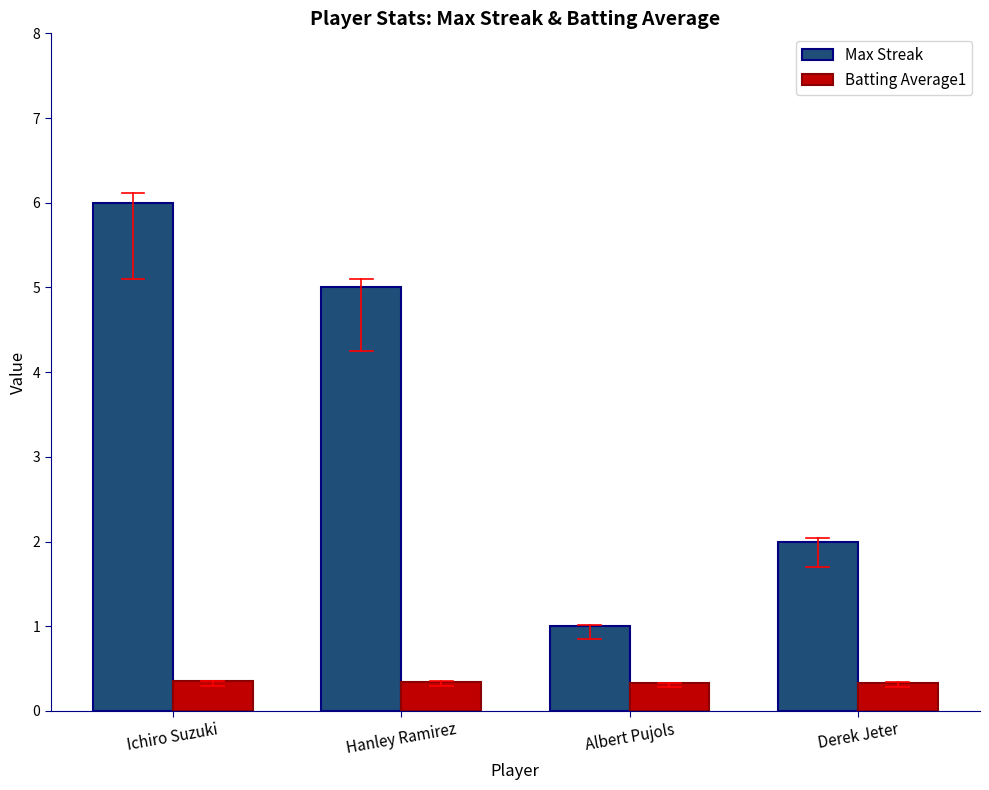

What is the spread (max minus min) of values at Albert Pujols?

0.7